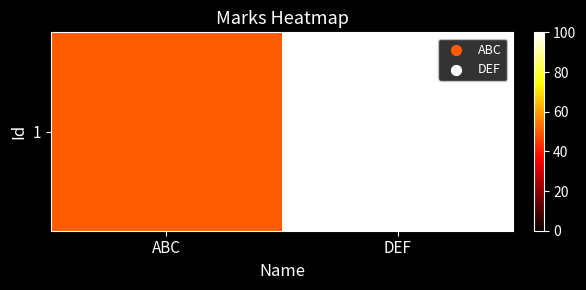

The chart shows a value of 50 at ABC. True or false?

True